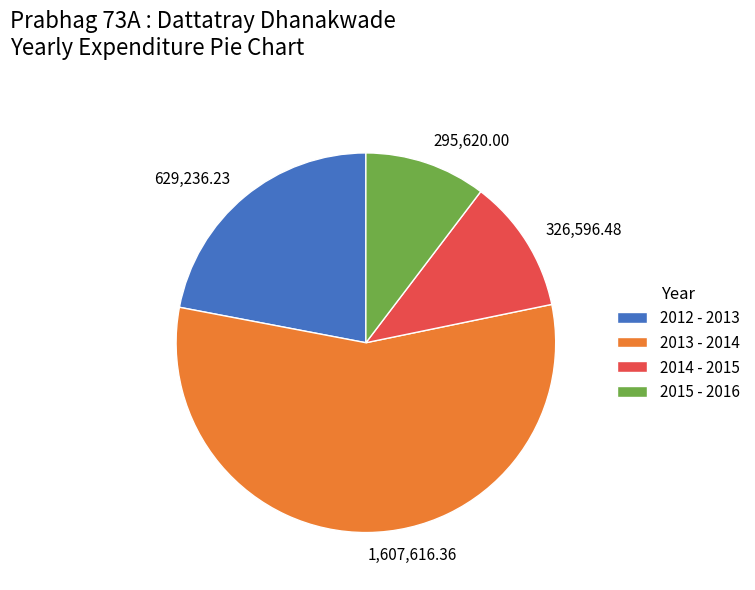

Which category has the smallest portion of the pie?

2015 - 2016